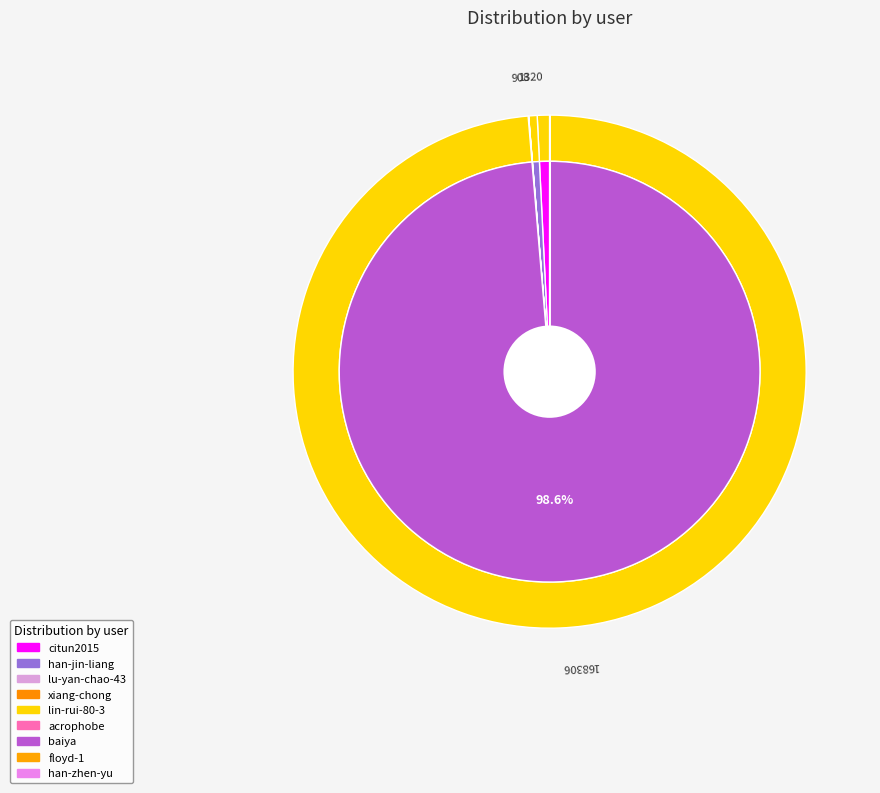

Which slice represents more than half of the pie?

baiya